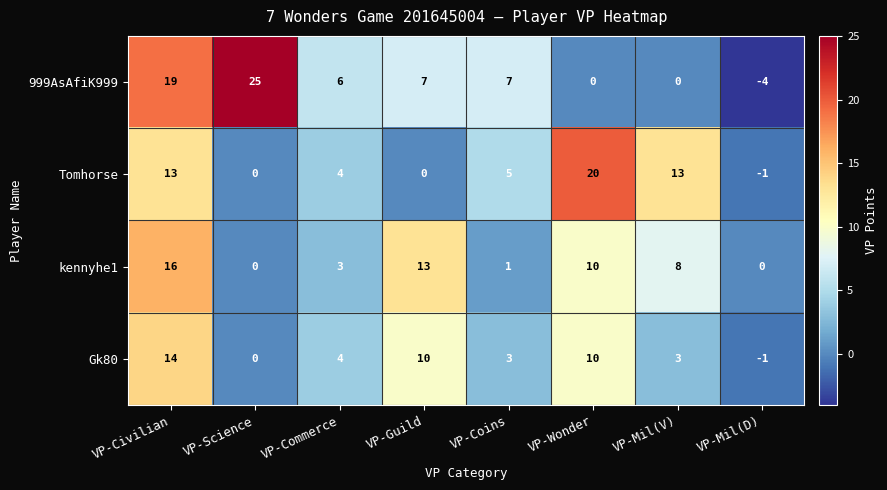

What is the total value across all series at VP-Commerce?

17